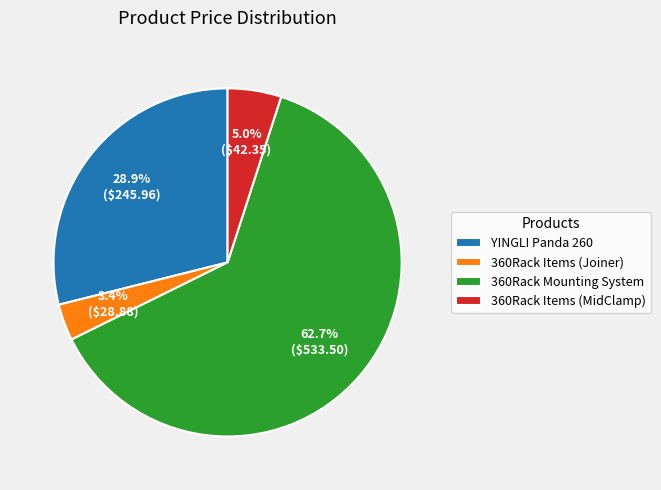

Approximately how many times larger is the value at 360Rack Items (Joiner) compared to 360Rack Mounting System?

0.1